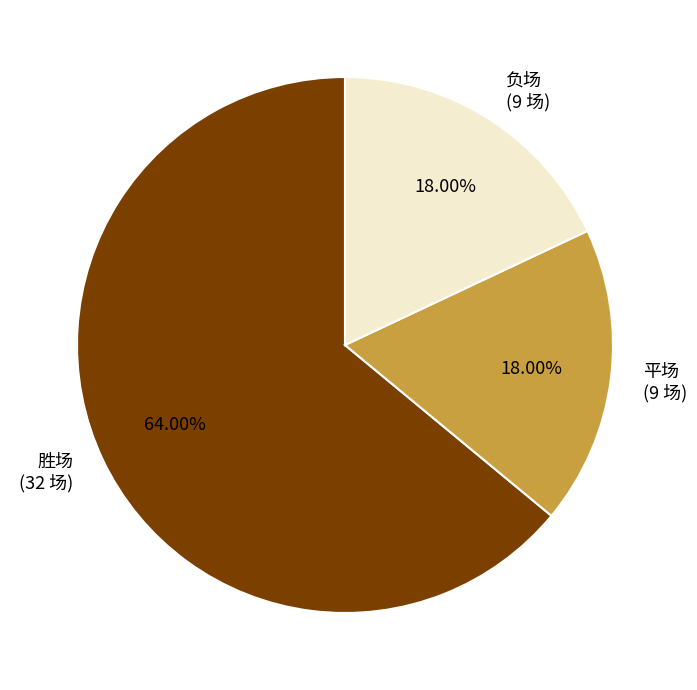

Do 胜场 (32 场) and 平场 (9 场) together represent more than half of the pie?

Yes